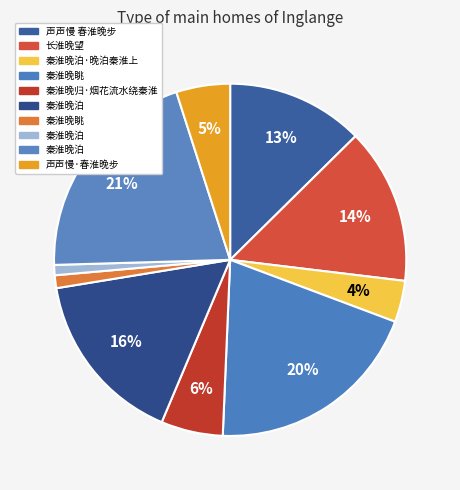

Is there any slice that represents more than half of the pie?

No